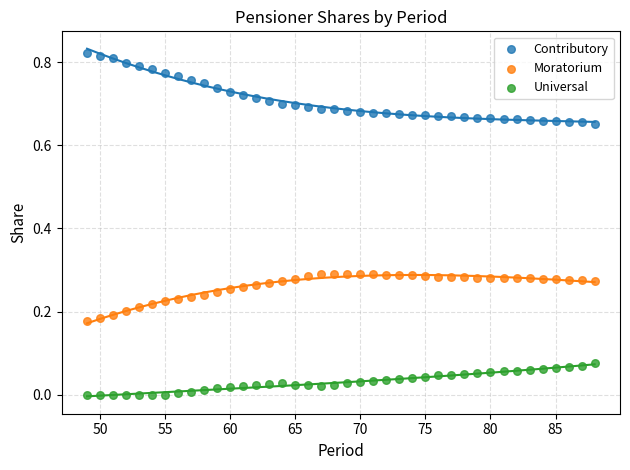

Which series reaches the minimum Y coordinate?

Universal